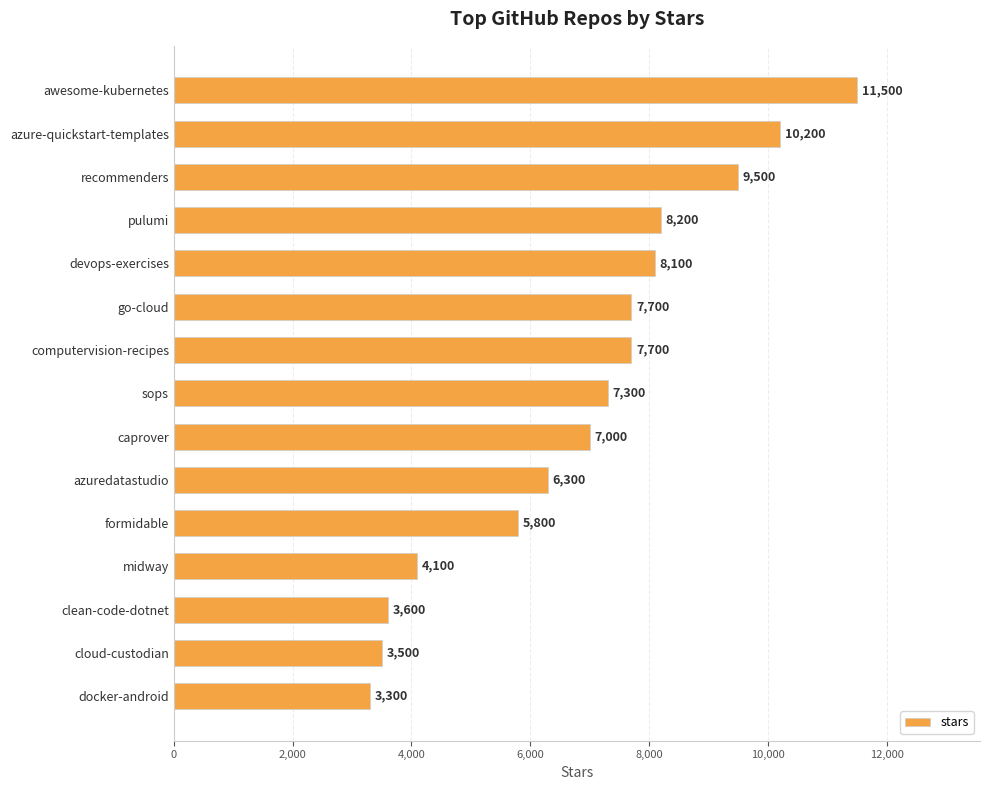

At which label is the value closest to 7400?

sops